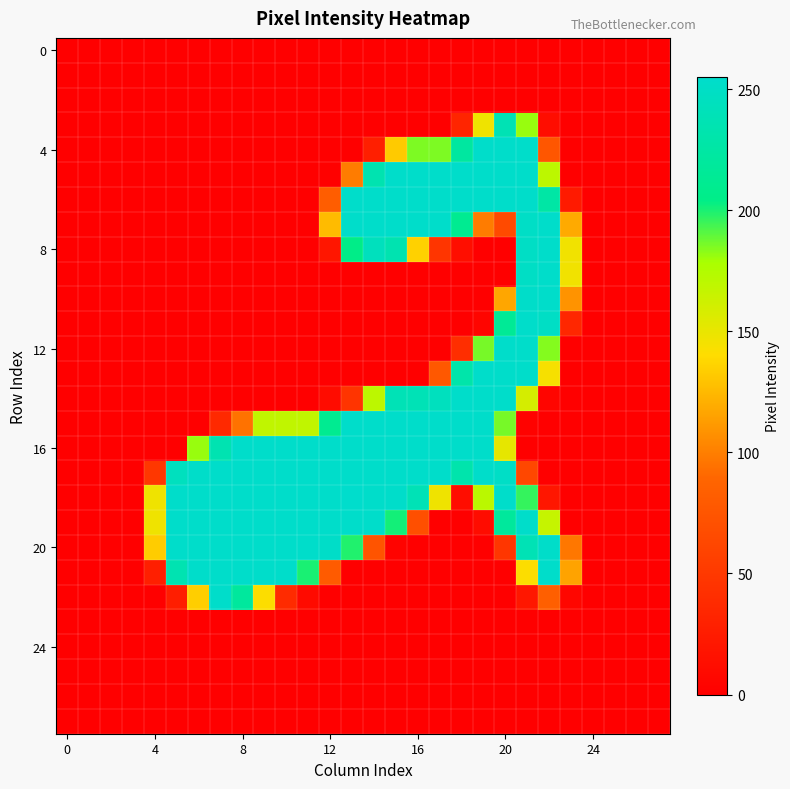

At which category is the sum across all series the highest?

21